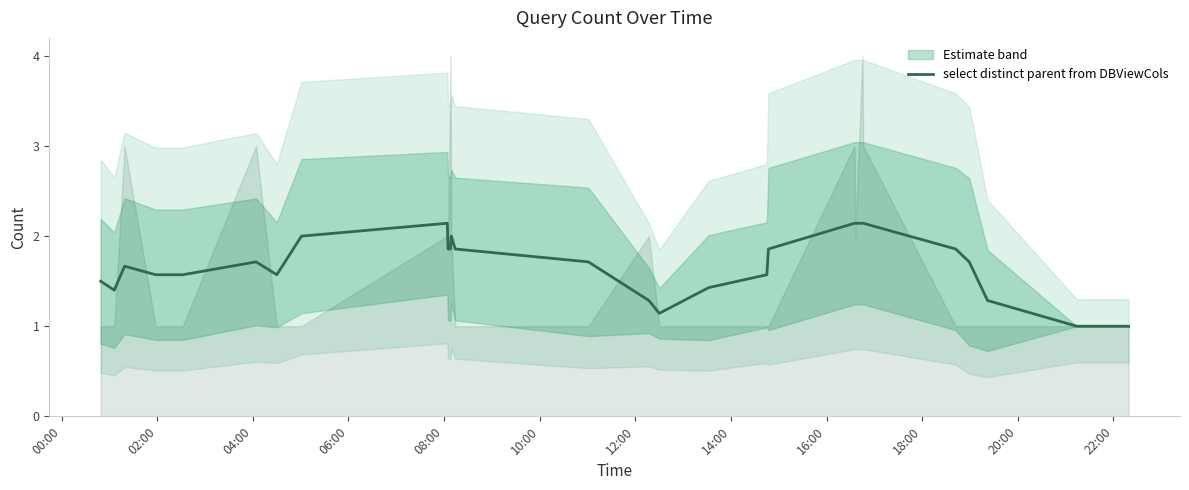

What is the lowest value of the select distinct parent from DBViewCols series?

1.0